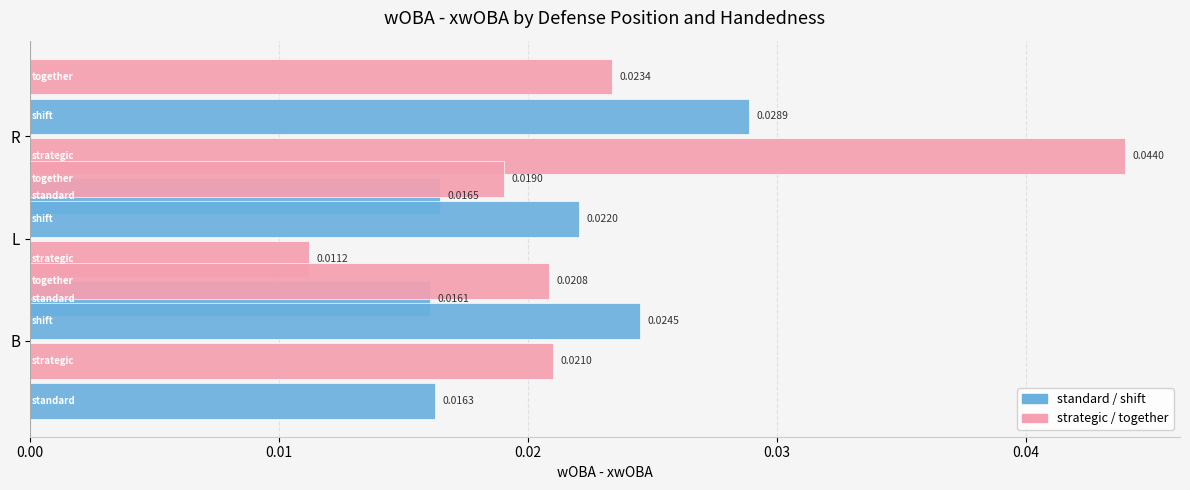

The strategic series shows 0.0 at B. True or false?

True